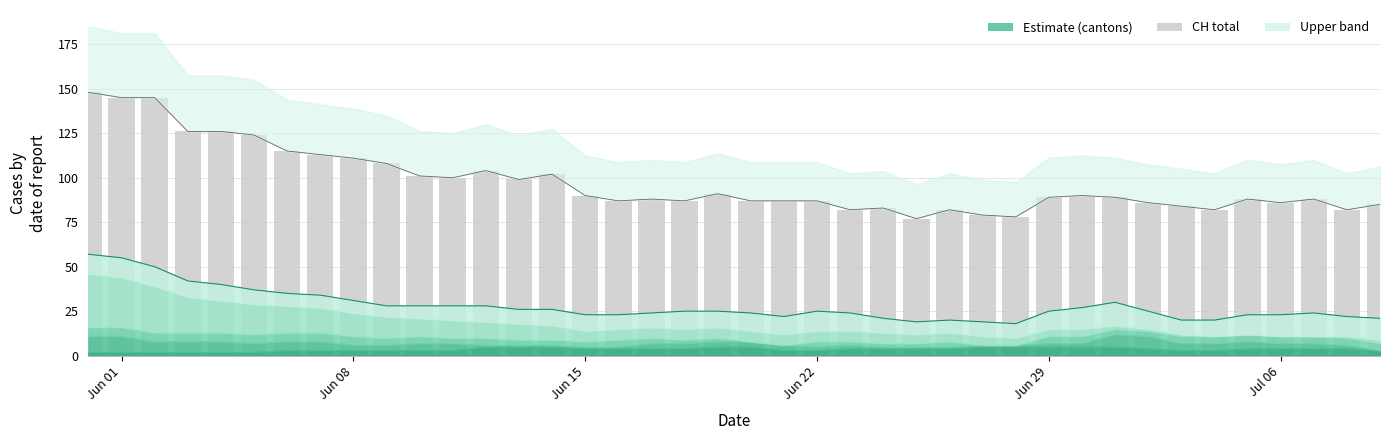

What is the value of the 38th bar from the left?

88